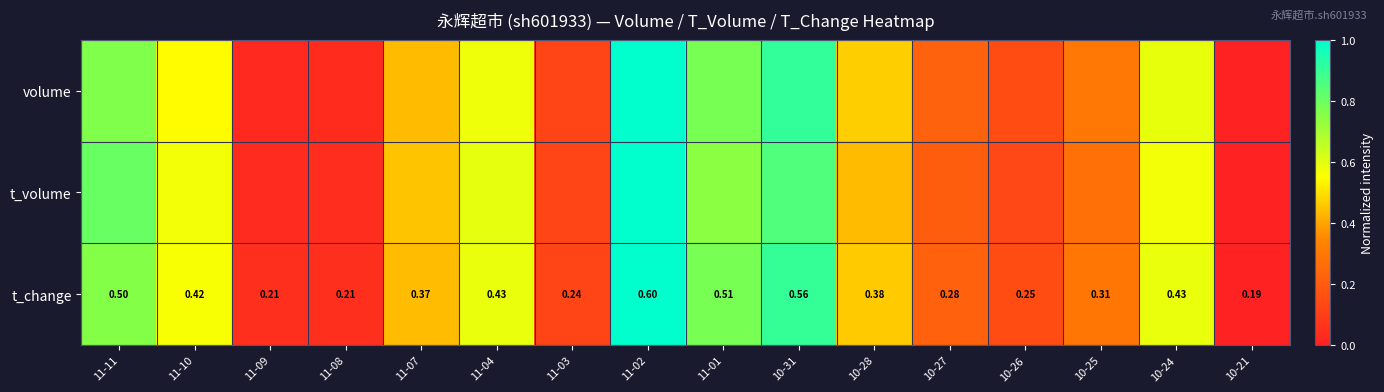

How many values in the t_volume series exceed 0?

15